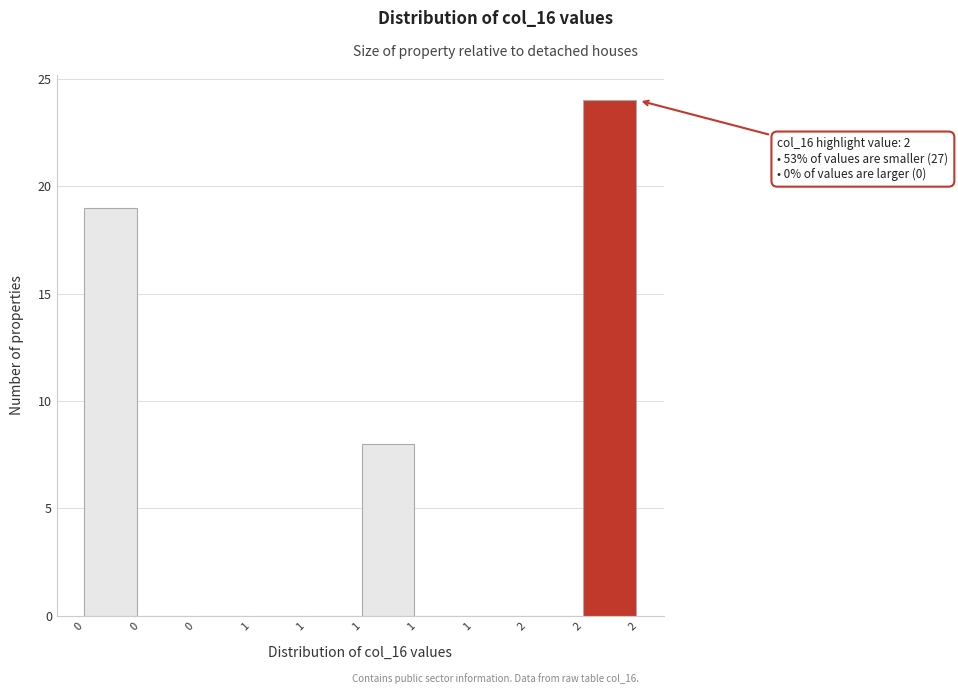

How many distinct data groups are displayed?

1